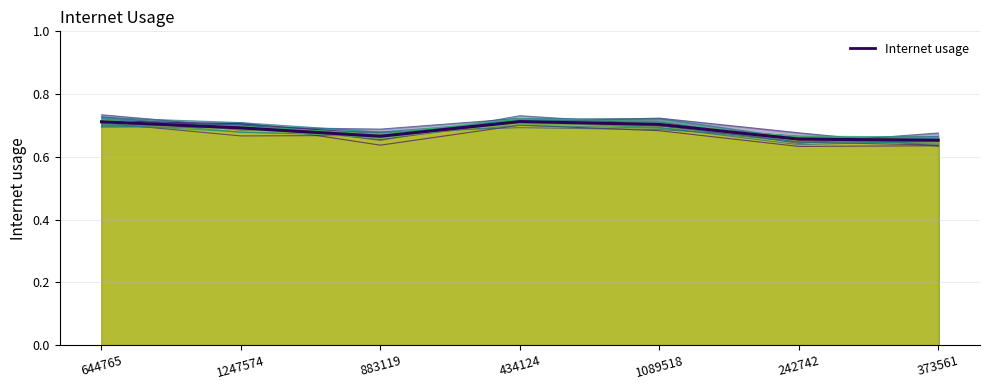

What position from the right is 1089518?

3